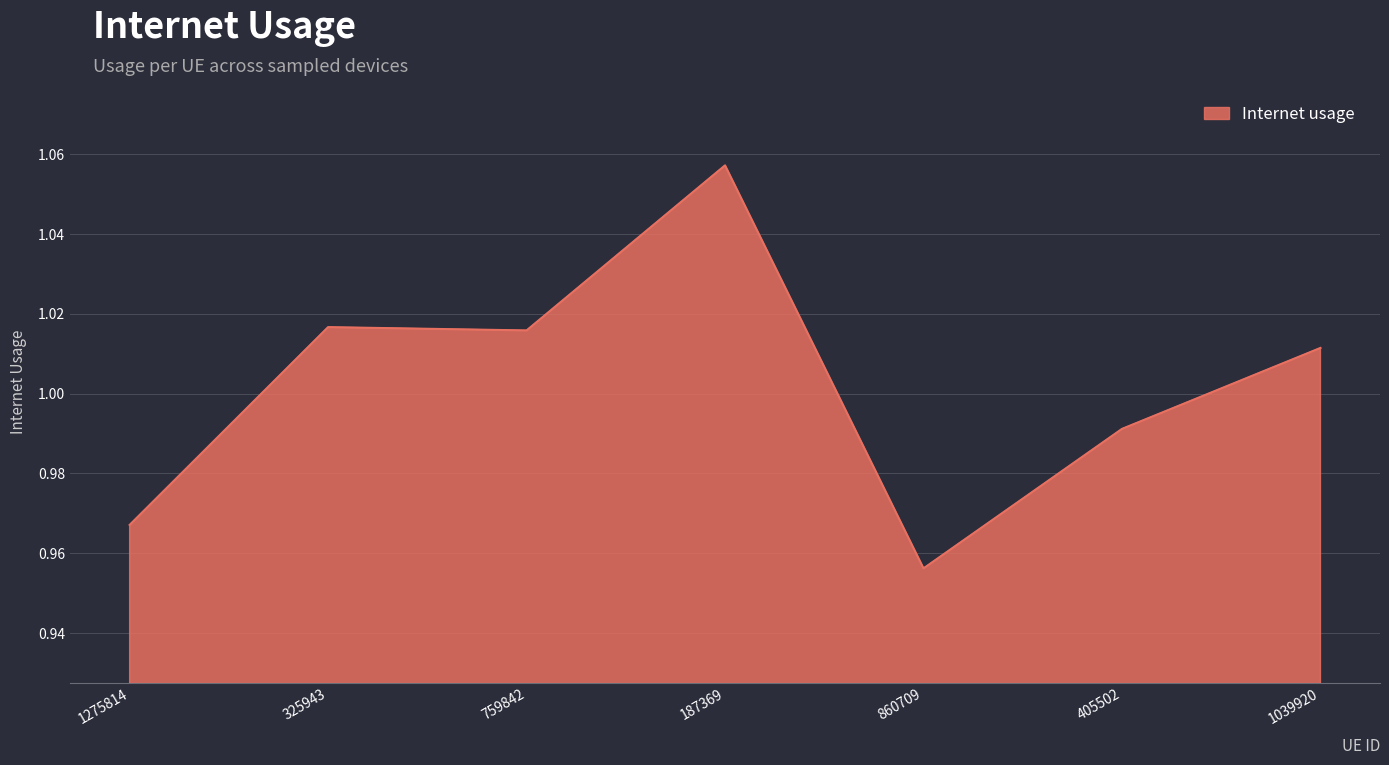

Where does the data first go above 1?

325943